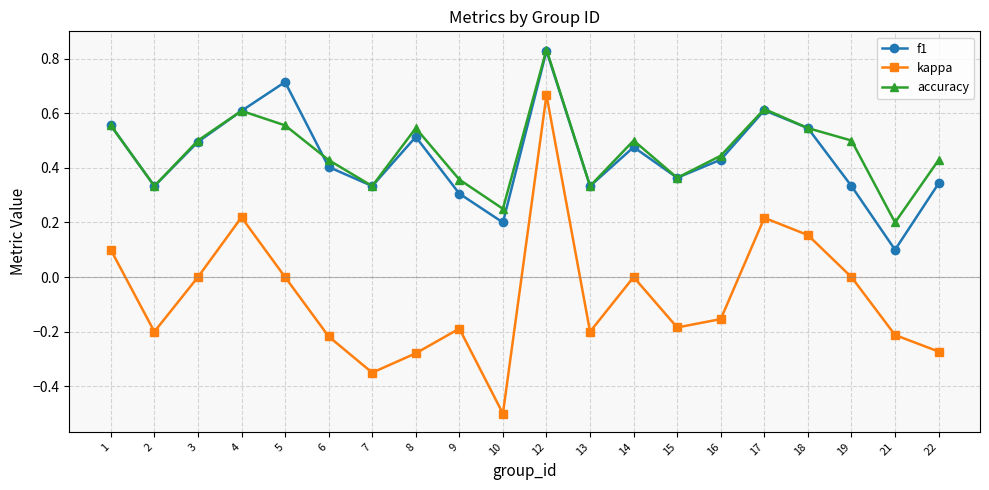

At which category does the chart reach its peak across all series?

12